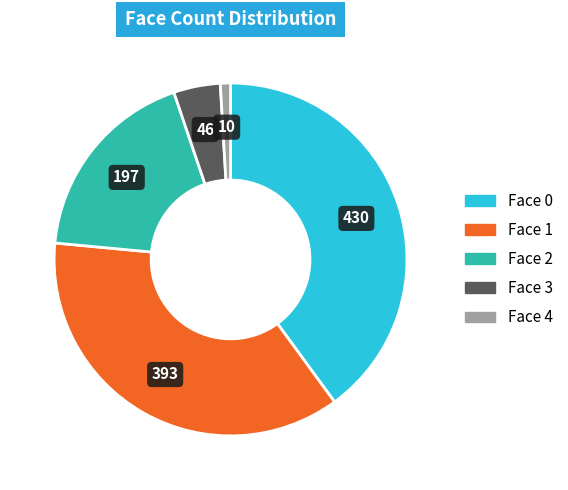

Which has a higher value, Face 0 or Face 4?

Face 0